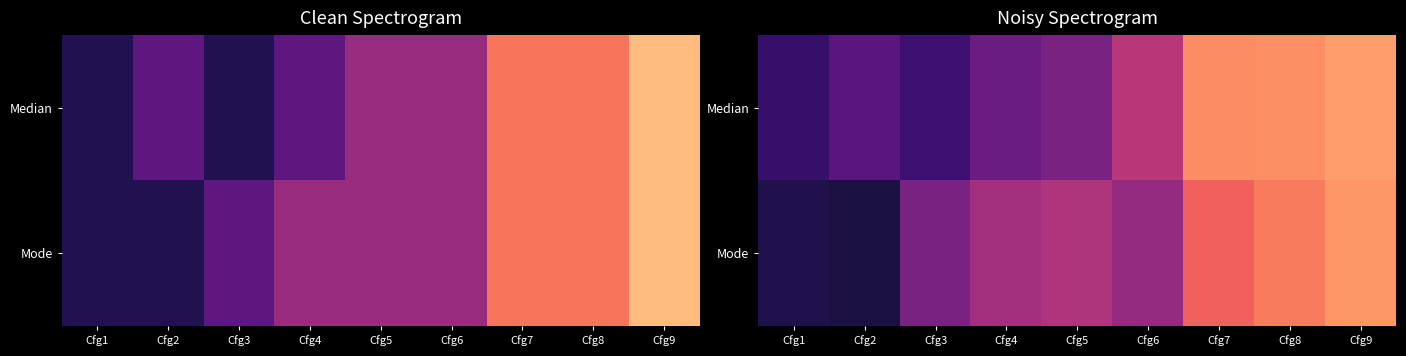

Which series has the largest total across all categories?

Median